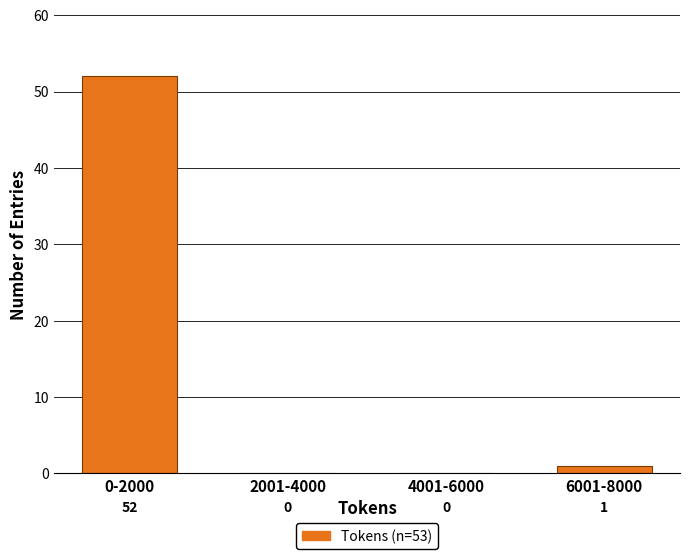

Reading left to right, transcribe all the data shown in this chart.

0-2000=52	2001-4000=0	4001-6000=0	6001-8000=1